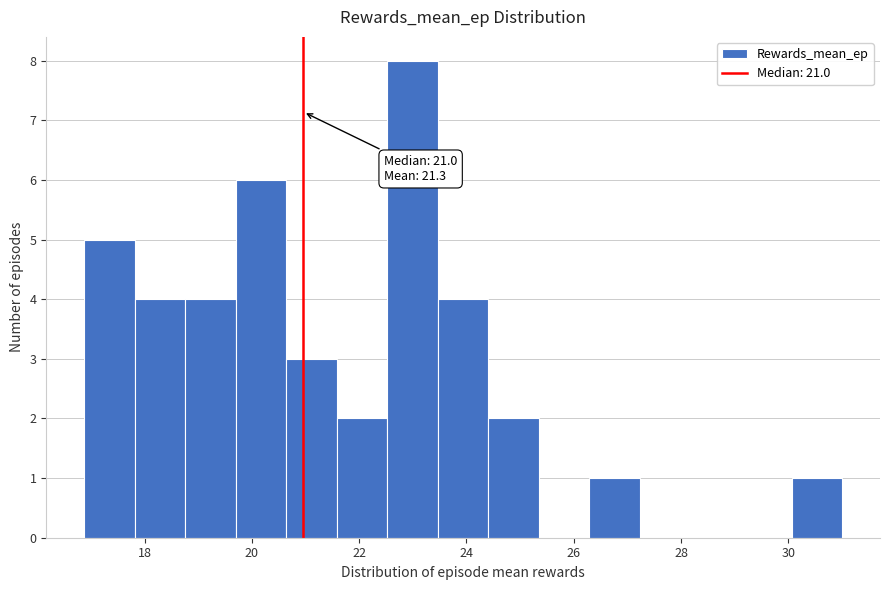

Over which range of the x-axis is the bar tallest?

22.6 to 23.4